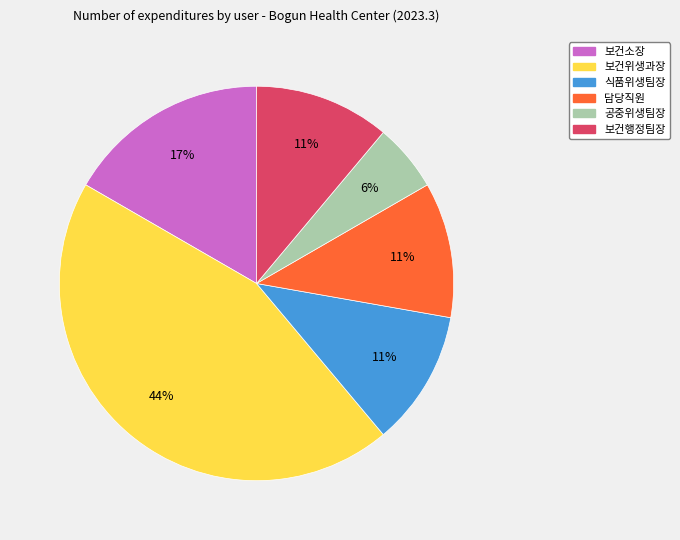

Does any single category account for the majority?

No